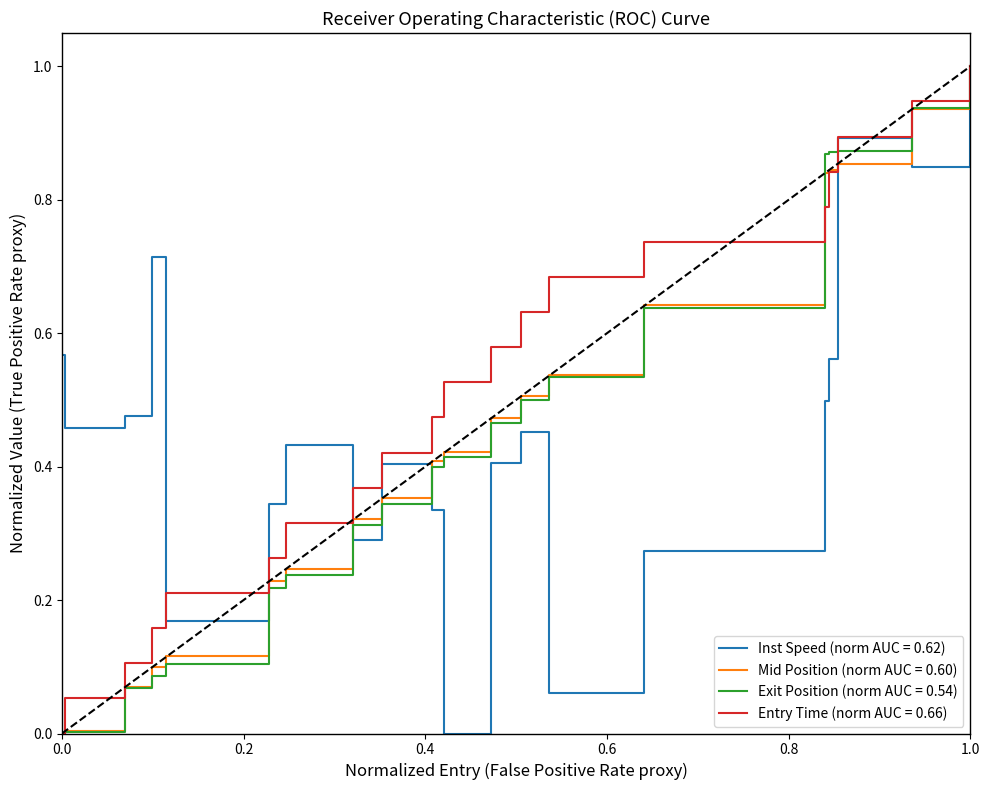

Which series has the largest total across all categories?

Entry Time (norm AUC = 0.66)